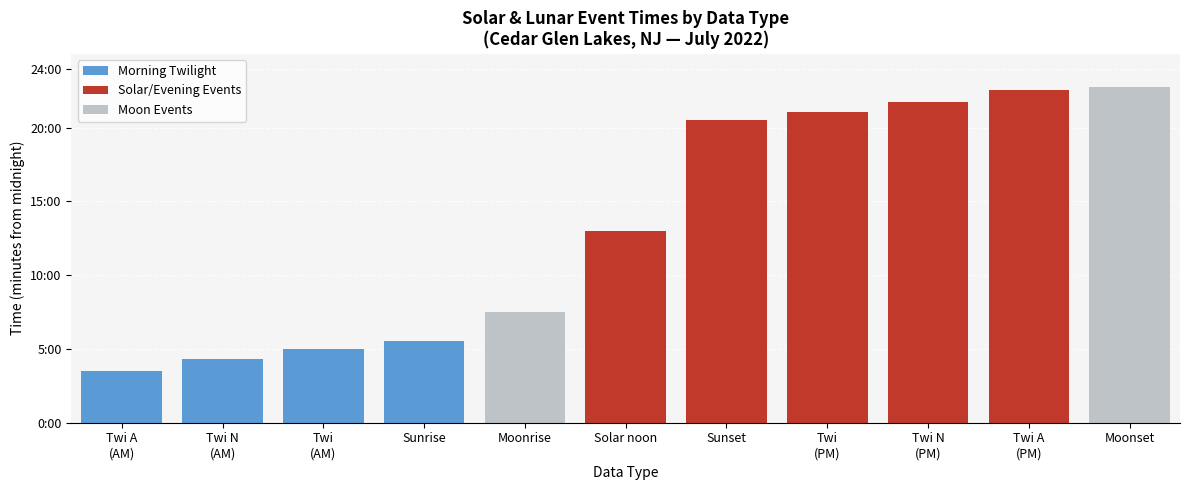

What is the difference between the Moon Events values at Moonset and Twi A
(PM)?

1364